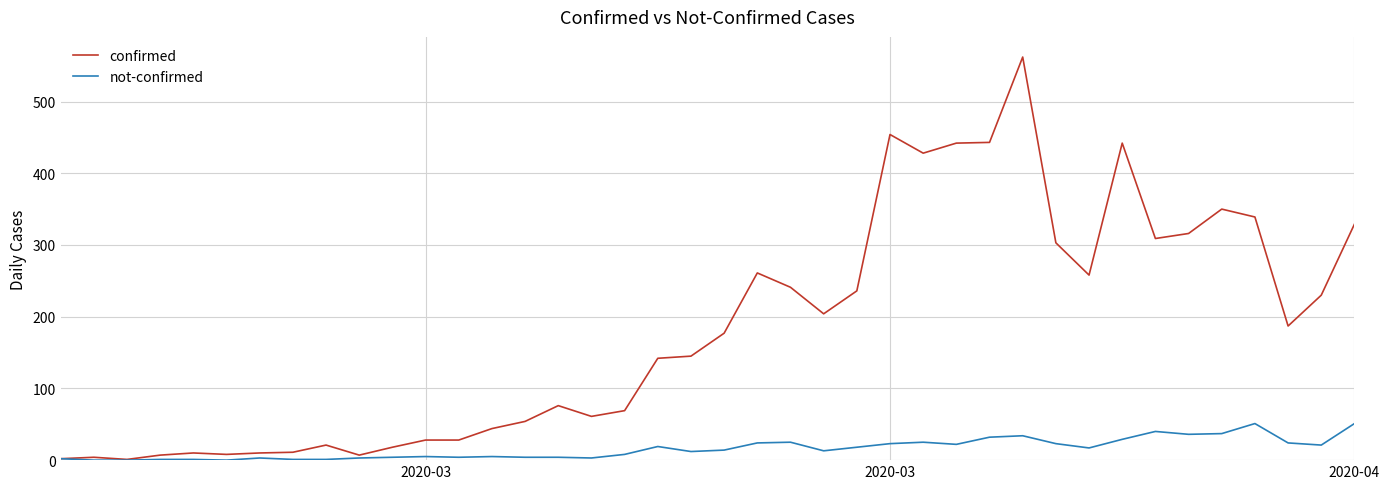

Which series has the largest total across all categories?

confirmed